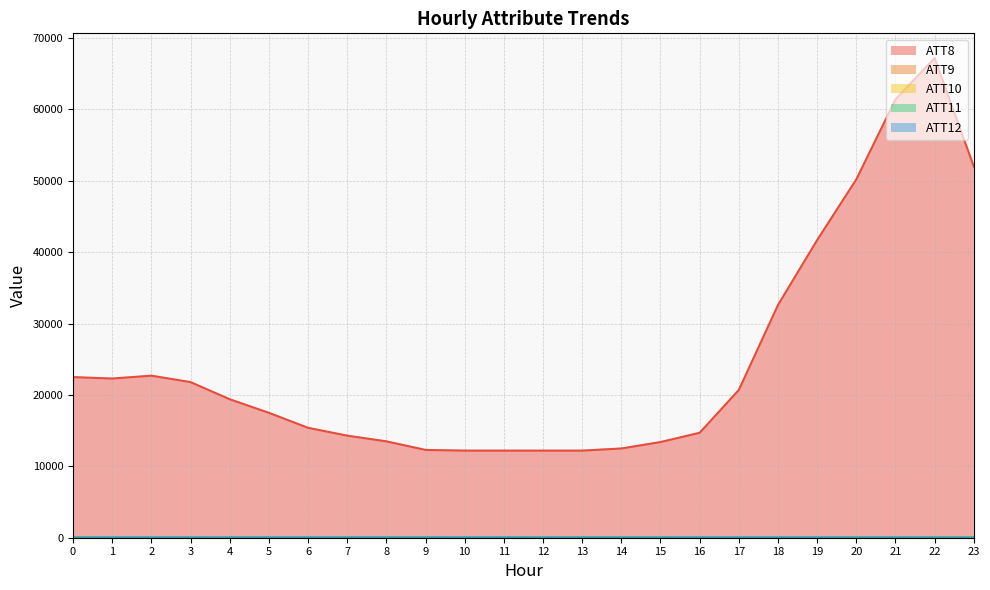

How many categories are shown in the chart?

24